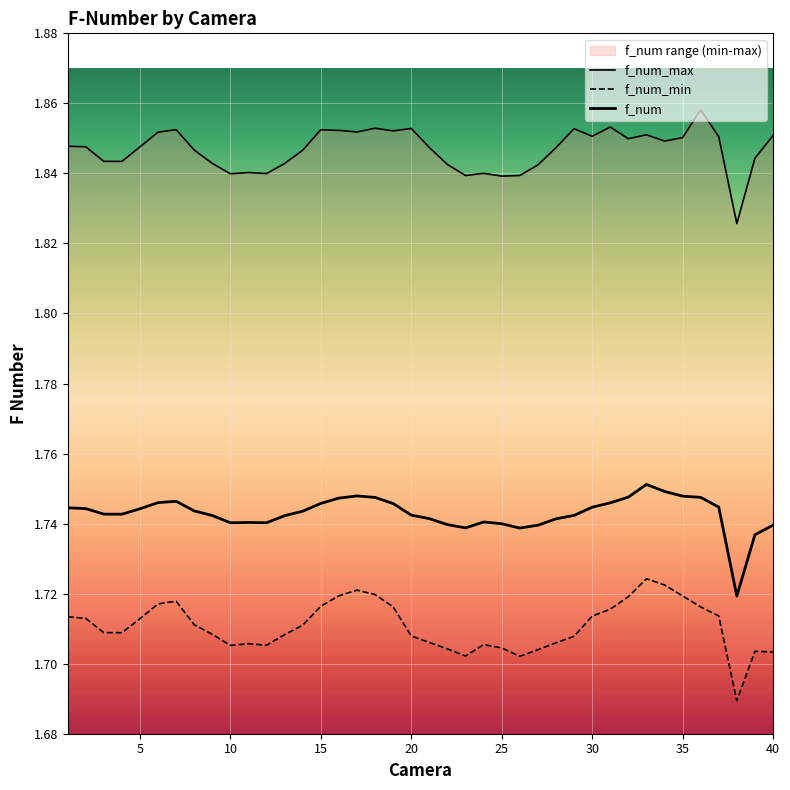

The f_num_max series shows 1.0 at 17. True or false?

False